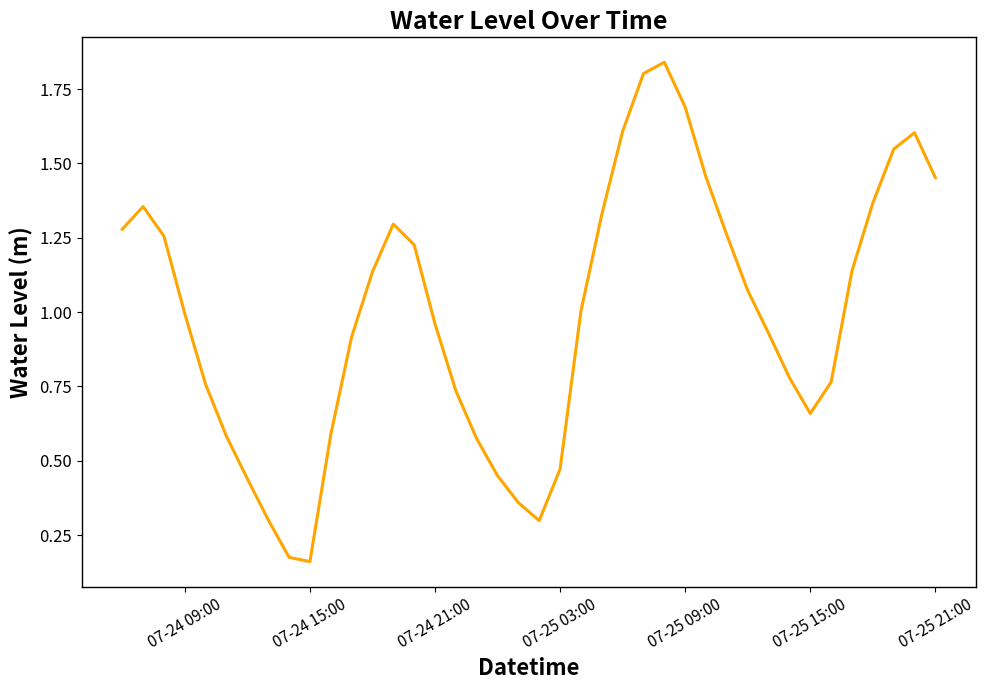

What is the difference between the maximum and minimum values?

1.7